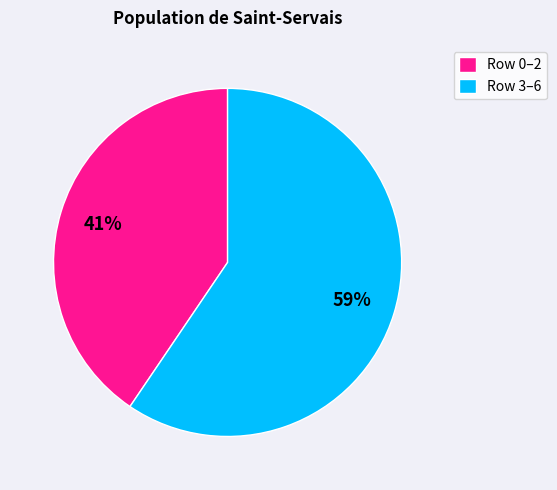

What percentage is the Row 0–2 slice, to the nearest percent?

41%